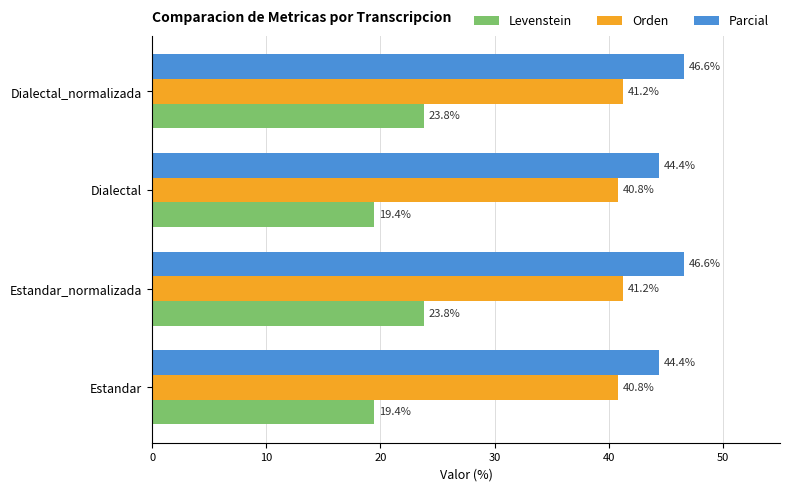

At Dialectal, list the series in order from smallest to largest.

Levenstein, Orden, Parcial